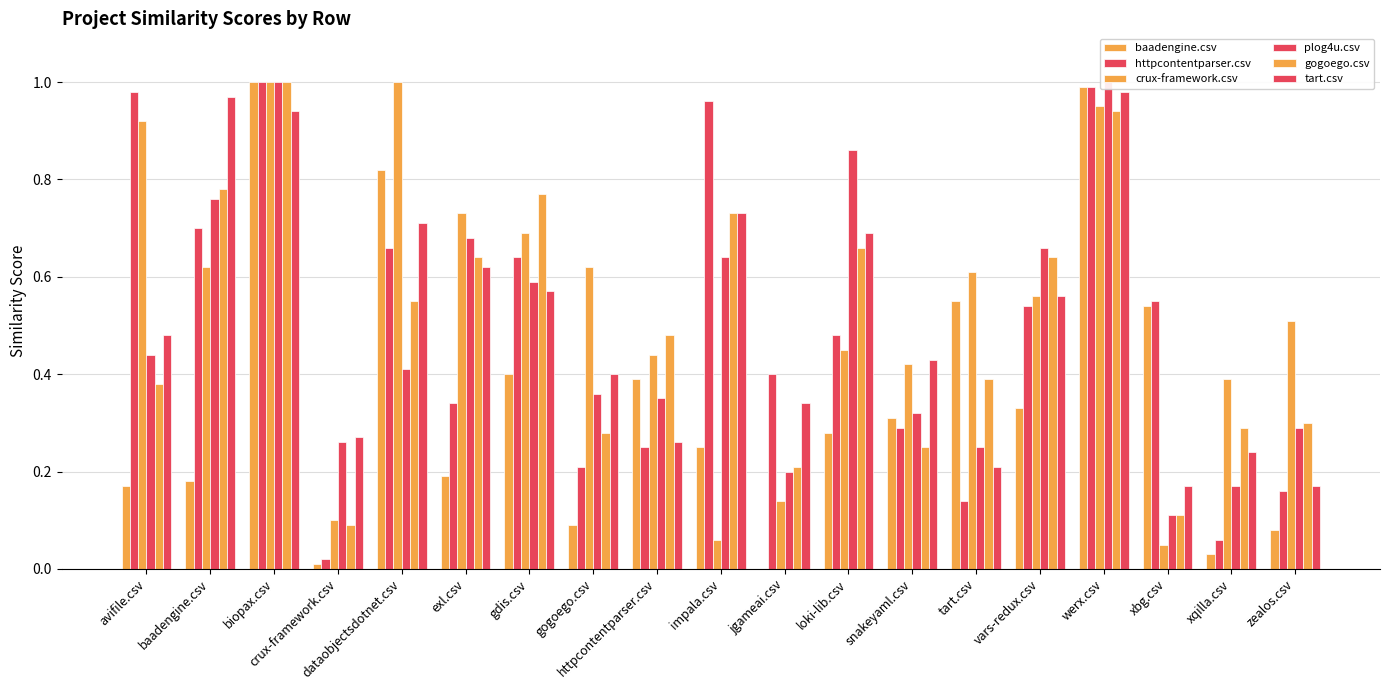

How many bars are there in total?

114